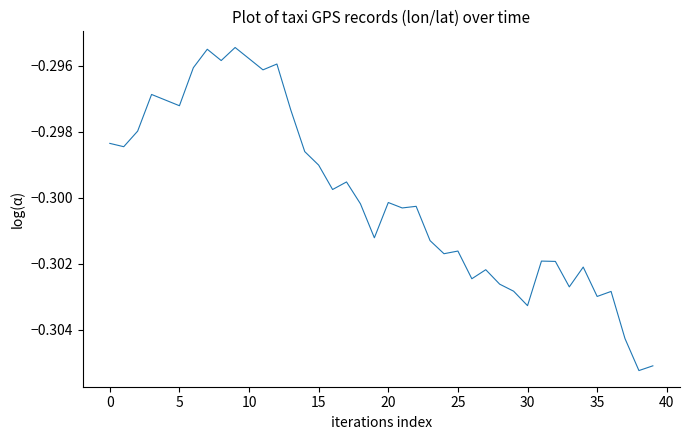

How many lines are shown in the chart?

1